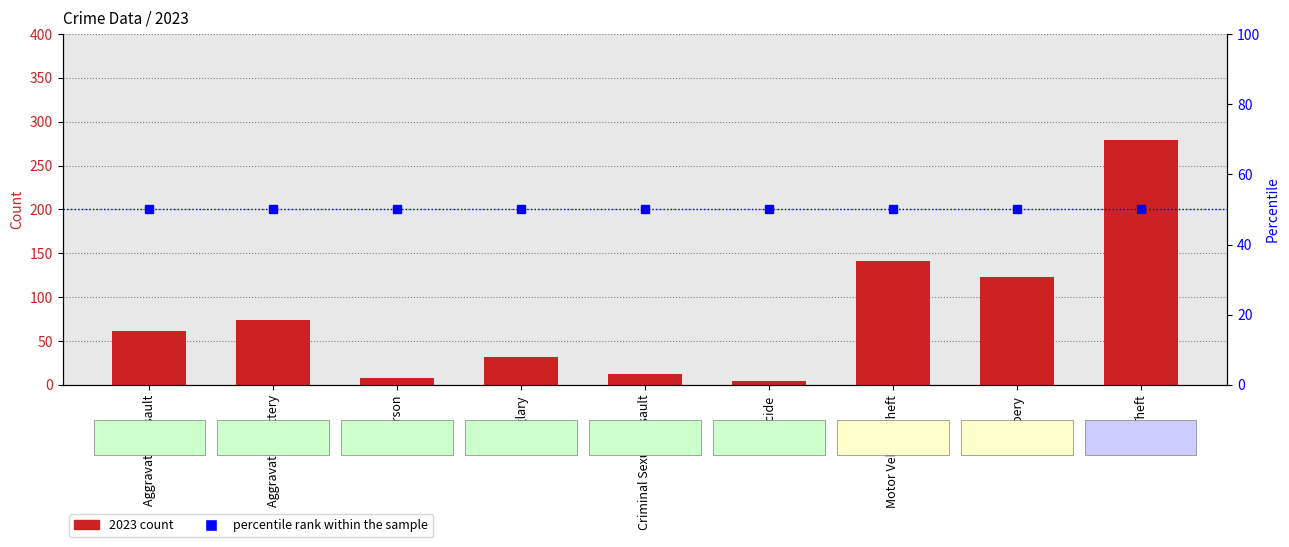

At which label does 2023 count first exceed 62?

Aggravated Battery